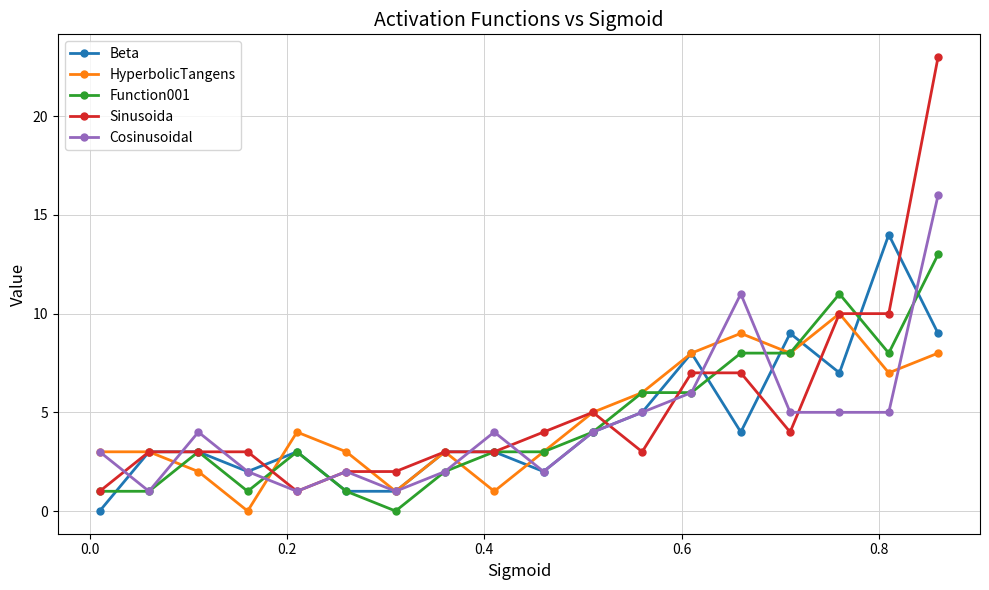

What is the maximum value shown in the chart?

23